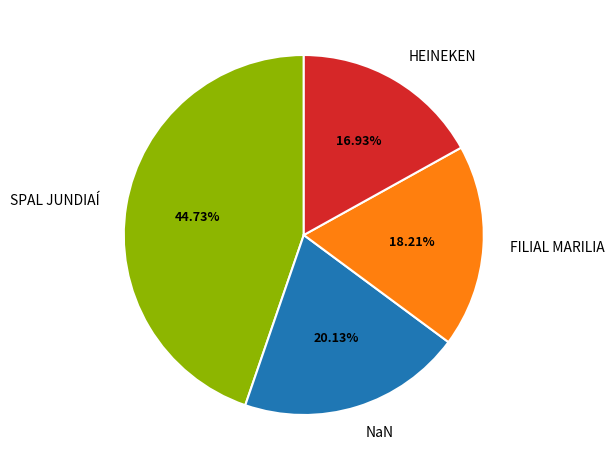

Which slice is the smallest?

HEINEKEN